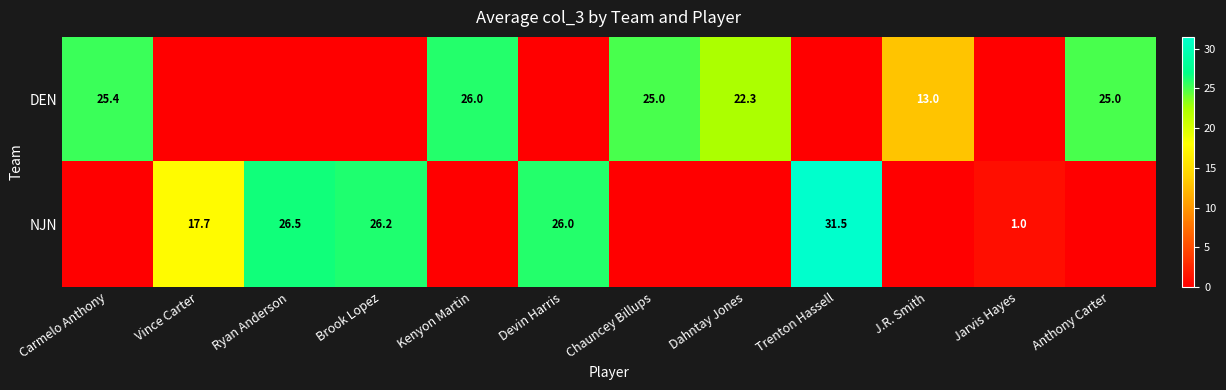

What is the difference between the highest and lowest values at Carmelo Anthony?

25.4